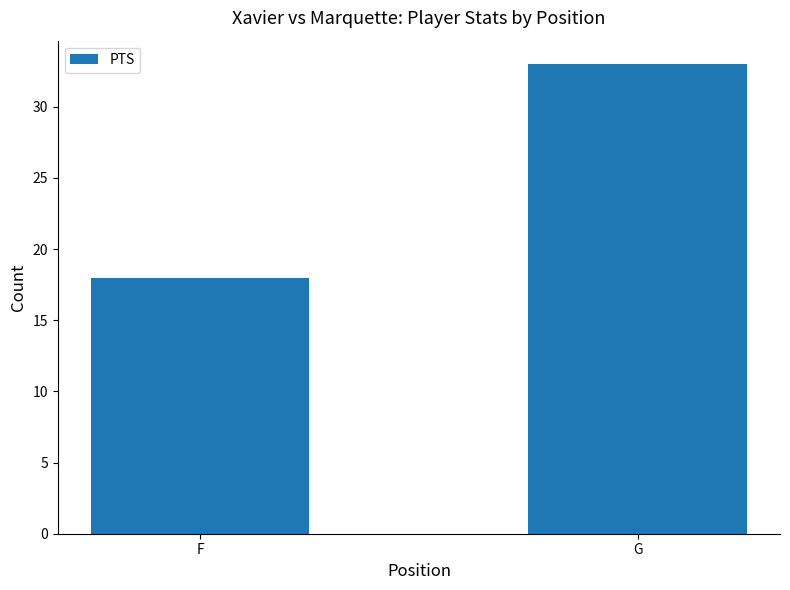

At which category does the chart reach its minimum across all series?

F